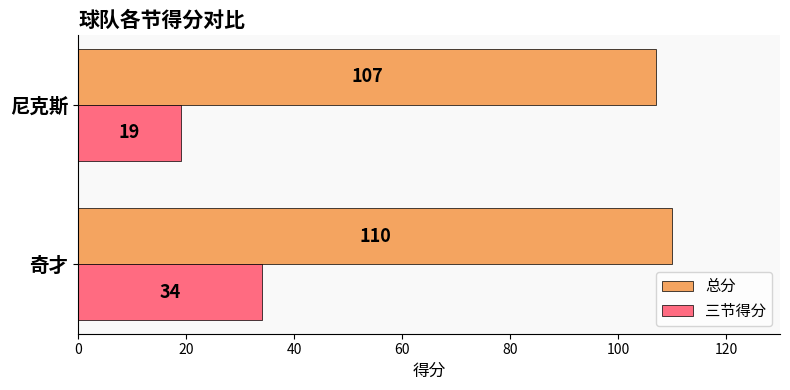

Rank the series by their average value, from highest to lowest.

总分, 三节得分